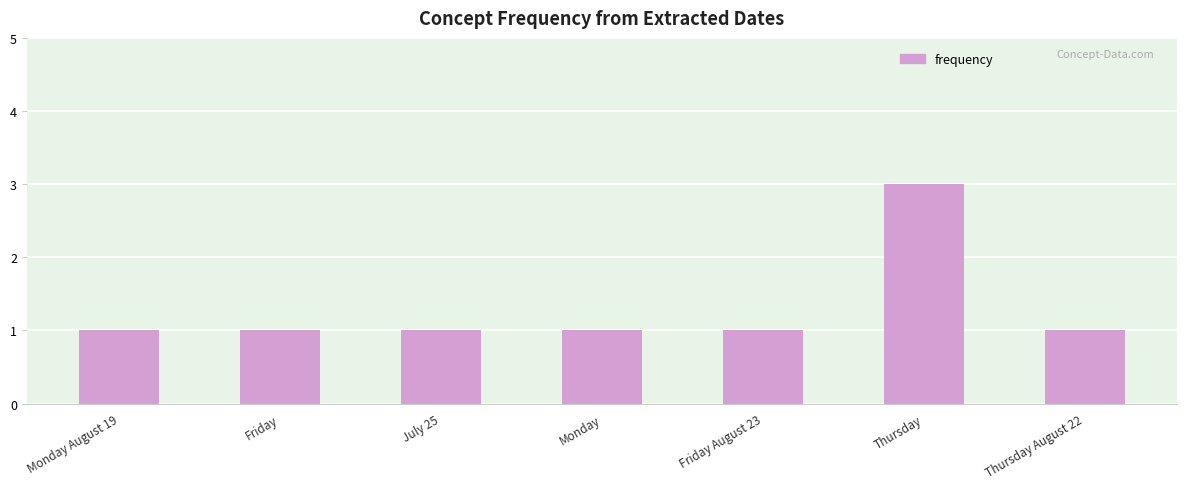

Read the value at Friday August 23.

1